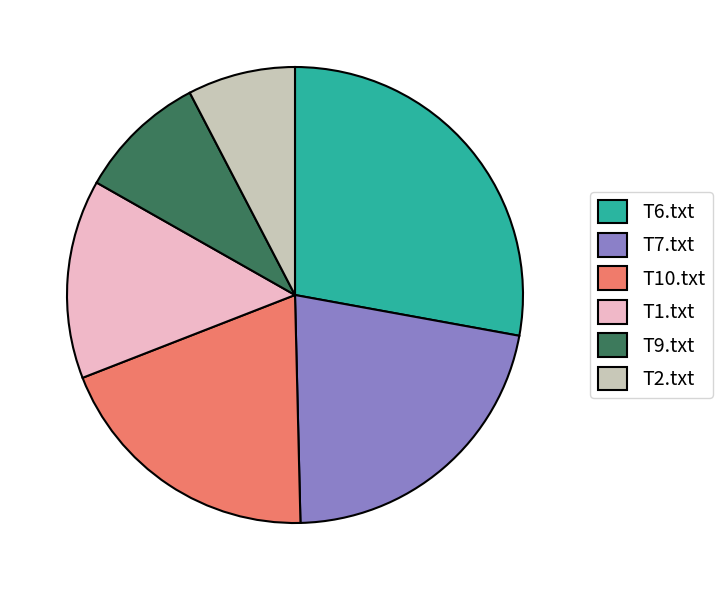

Do T9.txt and T1.txt together represent more than half of the pie?

No